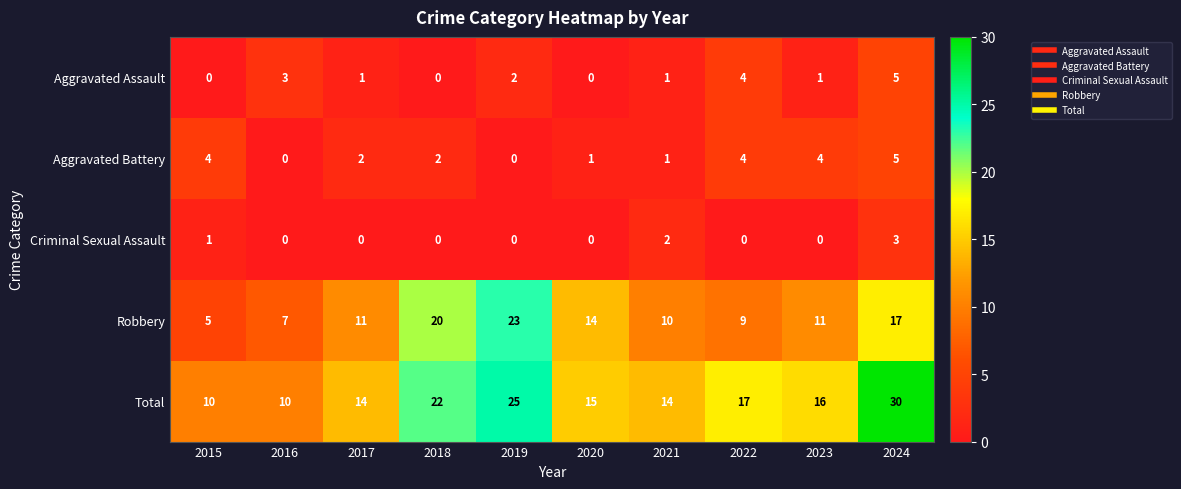

Which series has the largest range (max minus min)?

Total